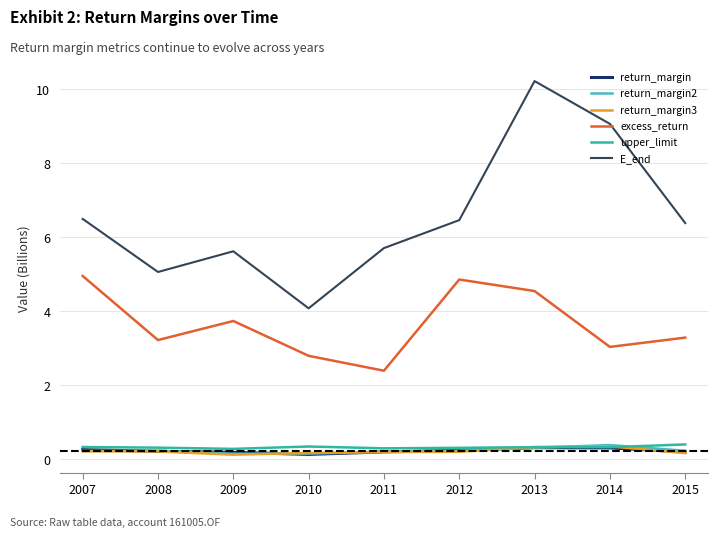

What is the total value across all series at 2011?

9.0